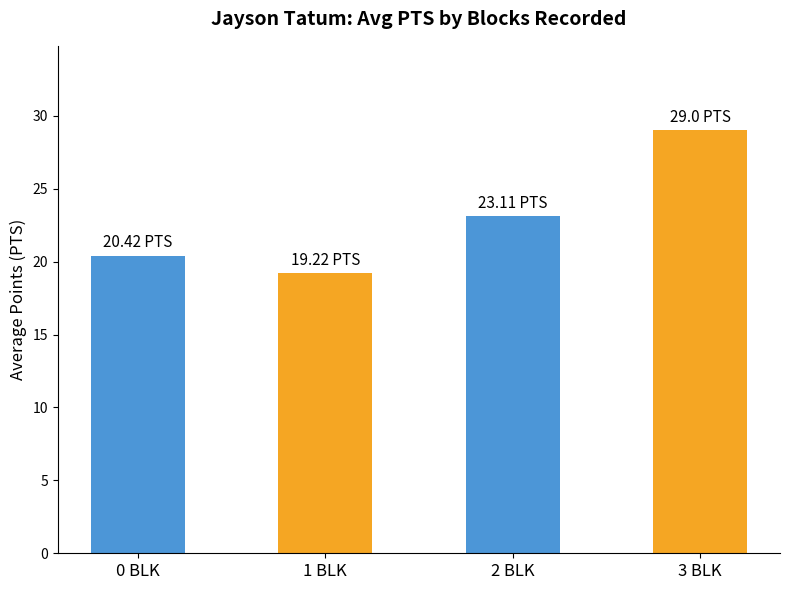

What is the greatest value displayed?

29.0